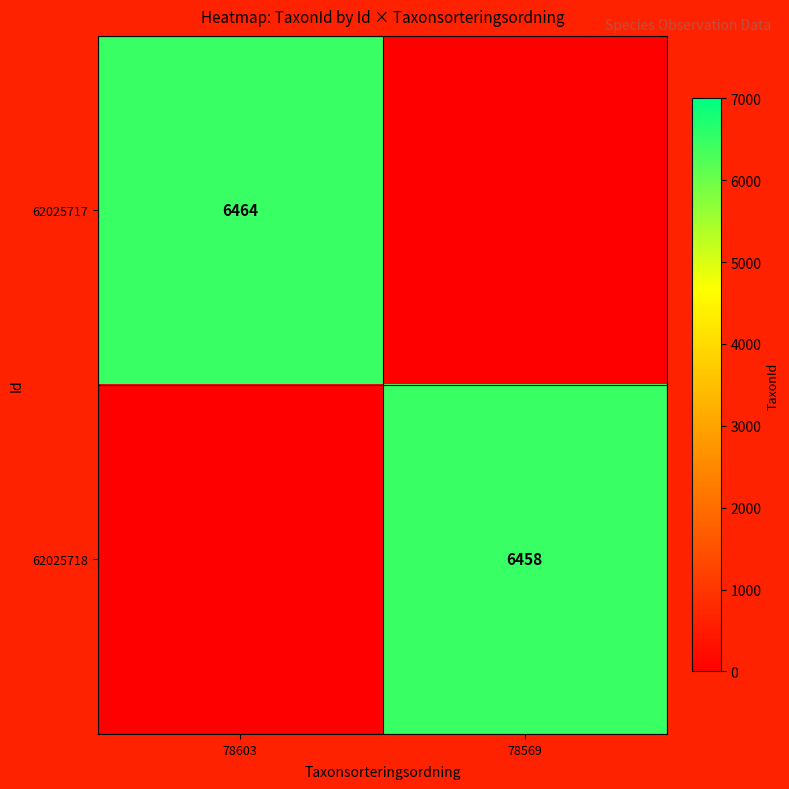

The value of 62025717 at 78603 is 6464. True or false?

True